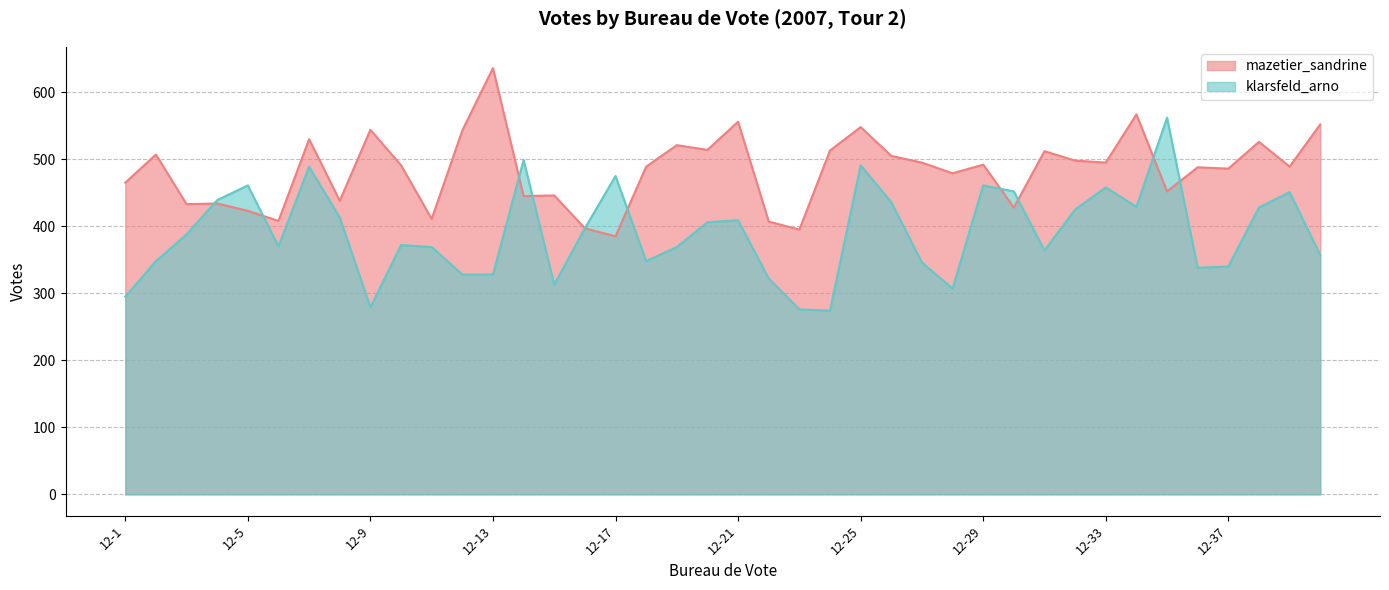

List the labels in order of mazetier_sandrine value, smallest first.

12-17, 12-23, 12-16, 12-22, 12-6, 12-11, 12-5, 12-30, 12-3, 12-4, 12-8, 12-14, 12-15, 12-35, 12-1, 12-28, 12-37, 12-36, 12-18, 12-39, 12-10, 12-29, 12-27, 12-33, 12-32, 12-26, 12-2, 12-31, 12-24, 12-20, 12-19, 12-38, 12-7, 12-12, 12-9, 12-25, 12-40, 12-21, 12-34, 12-13